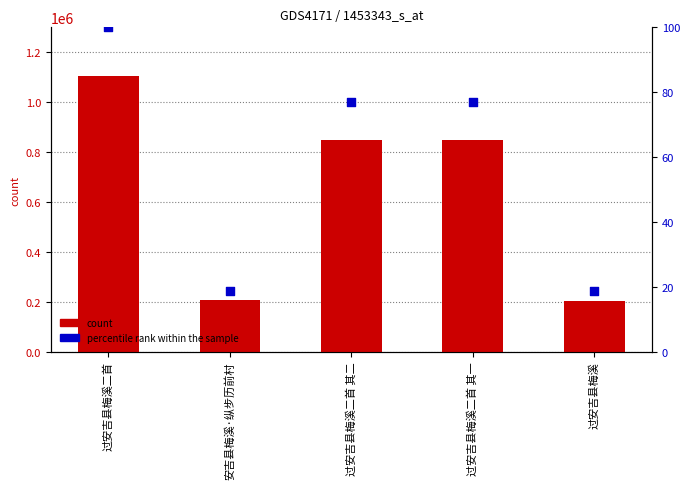

Which series reaches the maximum Y coordinate?

col_0